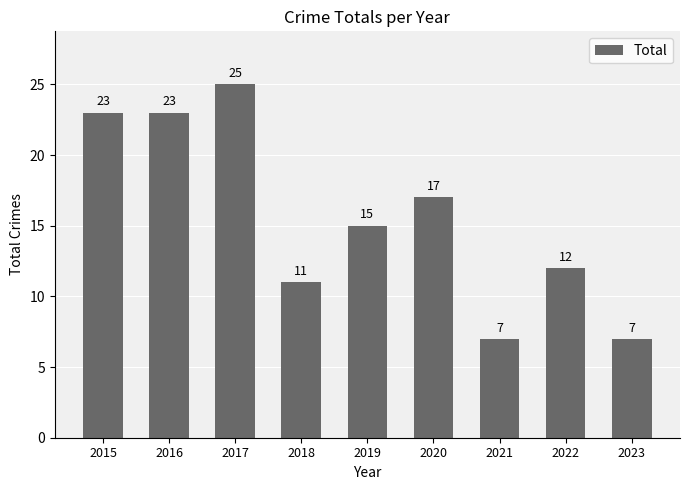

Where does the data first go above 15?

2015